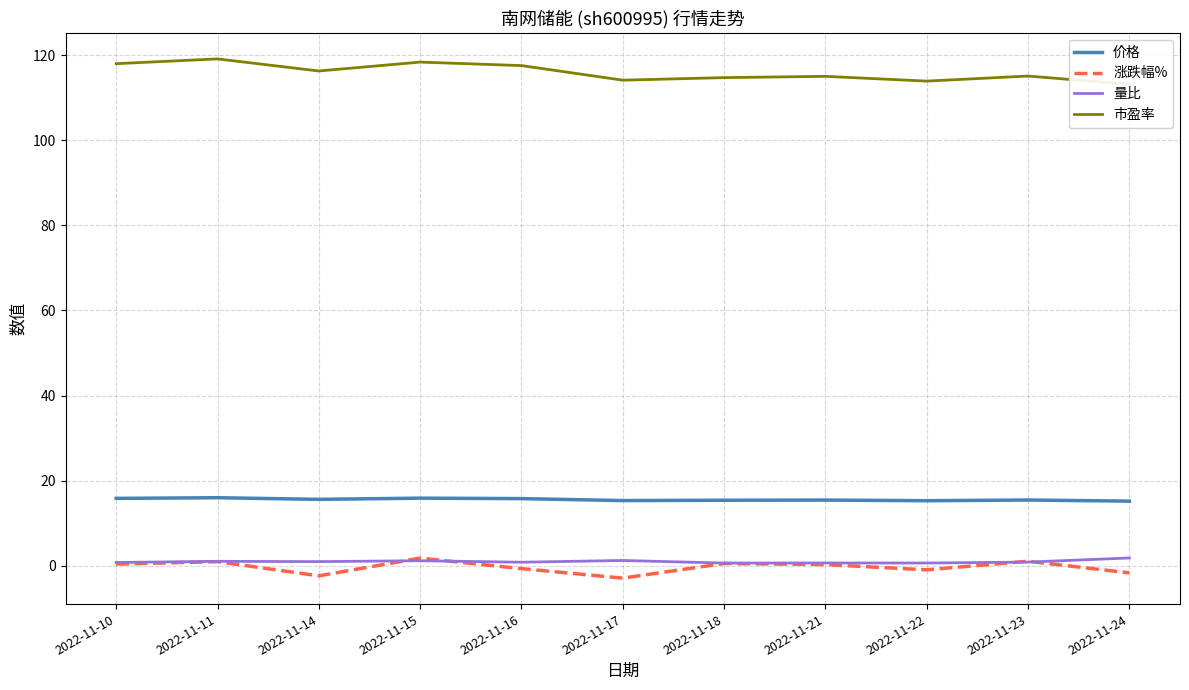

True or false: 市盈率 and 涨跌幅% cross at least once.

False